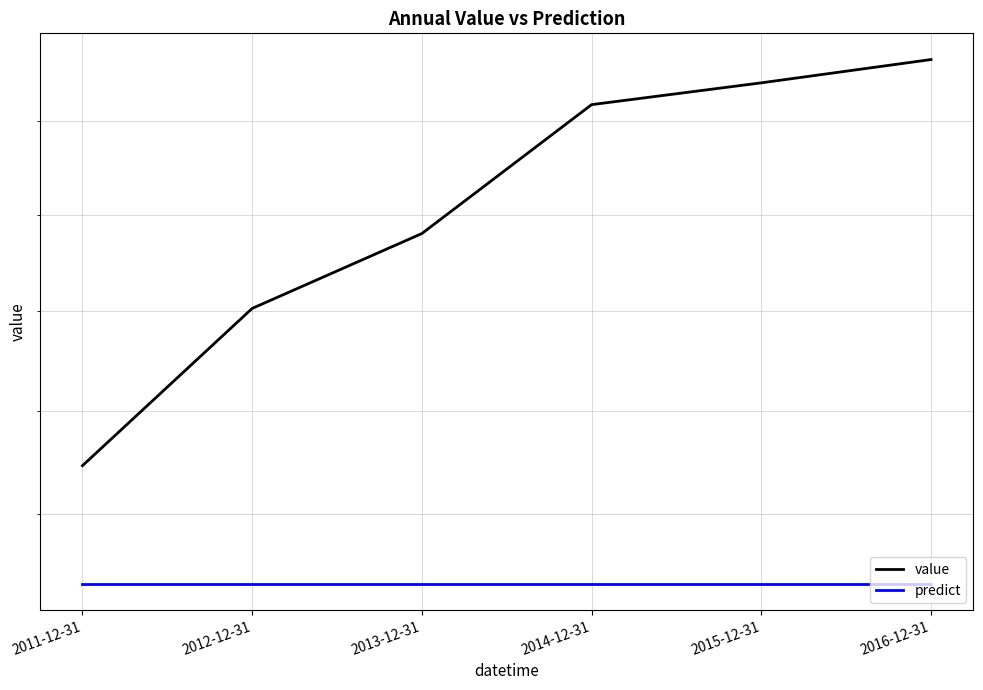

List the series in order of their overall mean, highest first.

value, predict